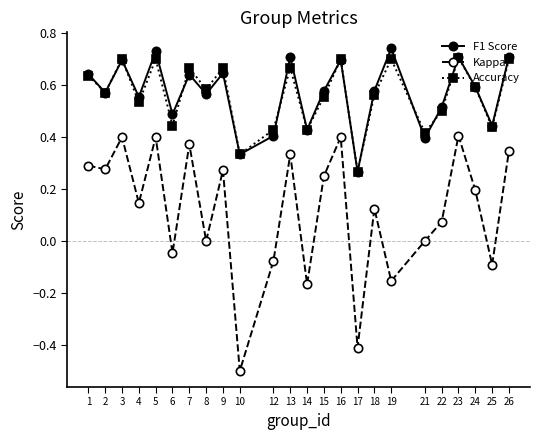

Which category has the lowest value across all series?

10